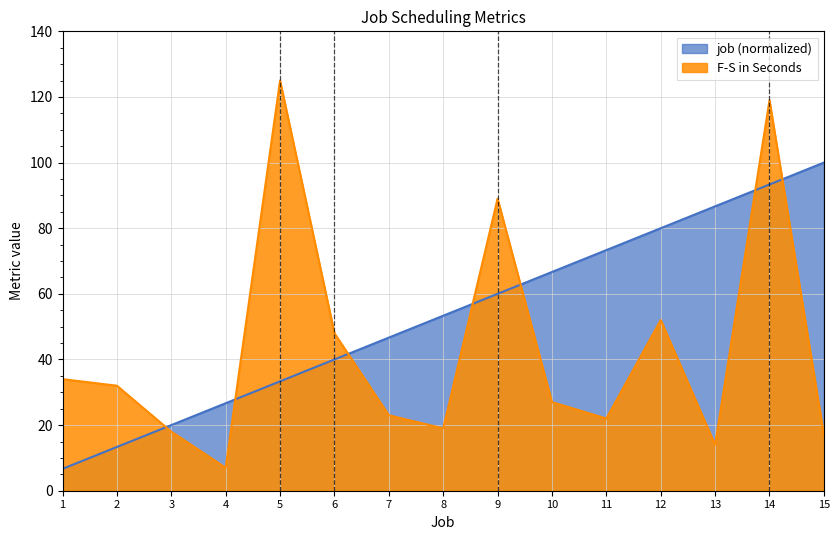

At which label does job first exceed 53?

8